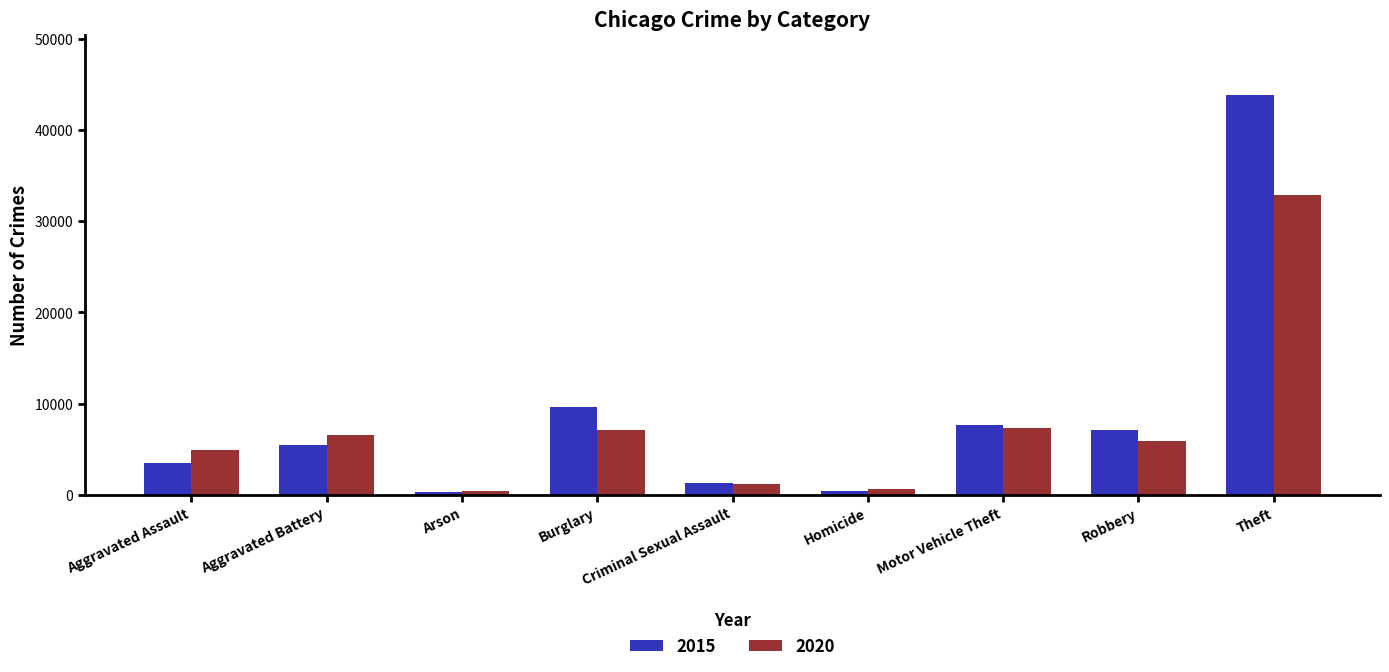

Does the chart contain stacked bars?

No